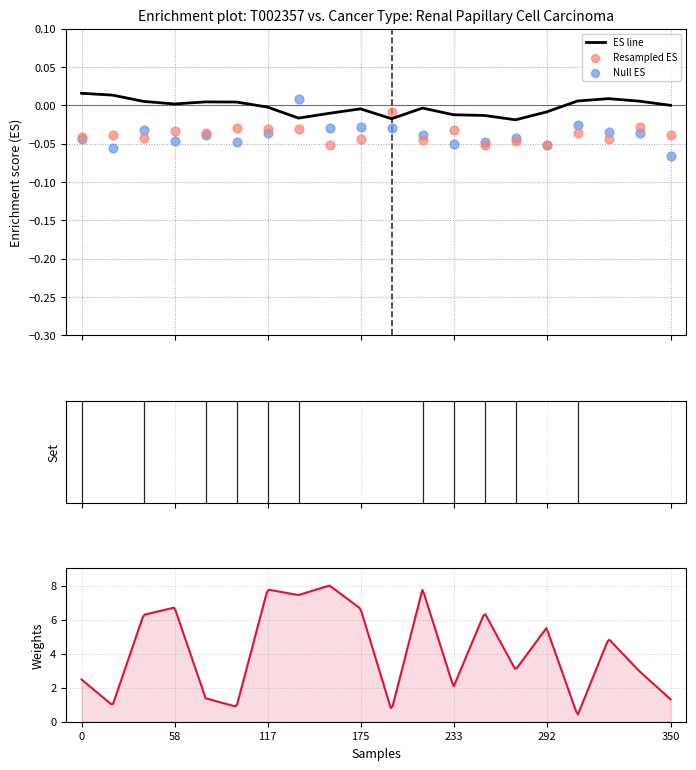

At how many categories does at least one series exceed -1?

20